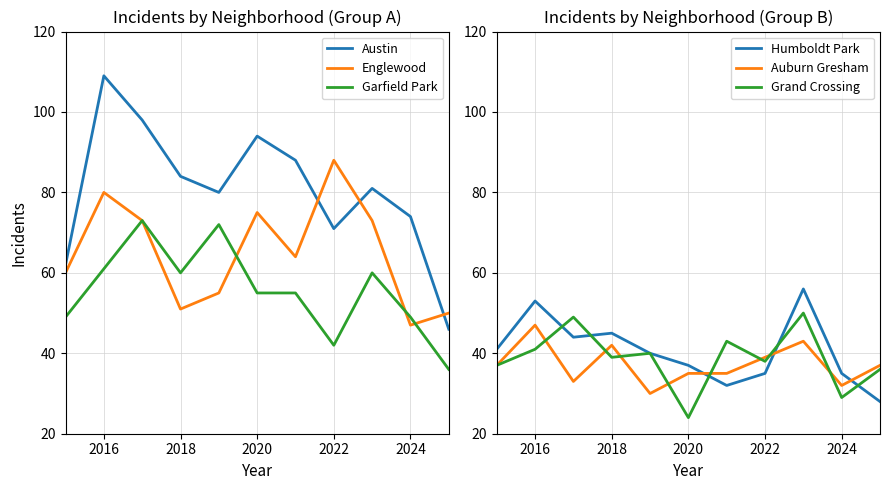

What is the difference between the second highest and second lowest values in the Garfield Park series?

30